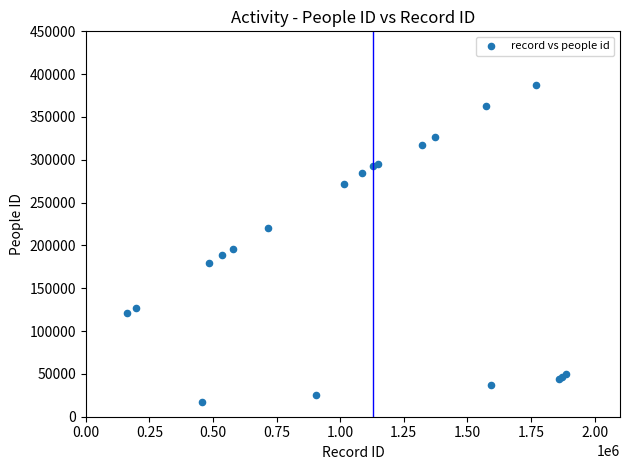

What Y value in the scatter plot is closest to 202112?

196113